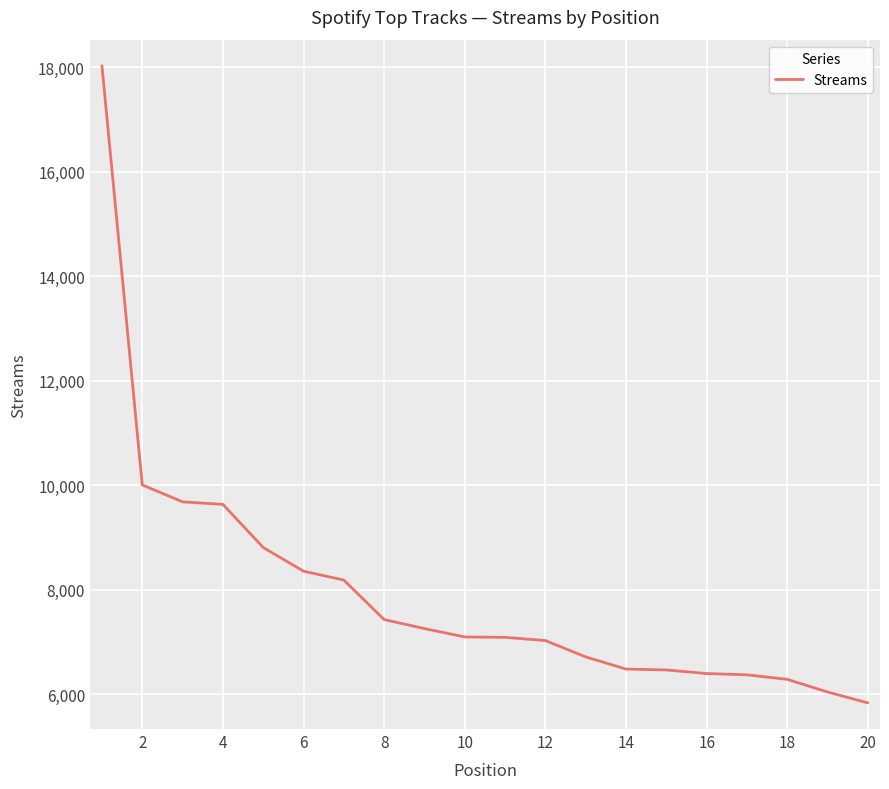

What is the difference between the maximum and minimum values?

12199